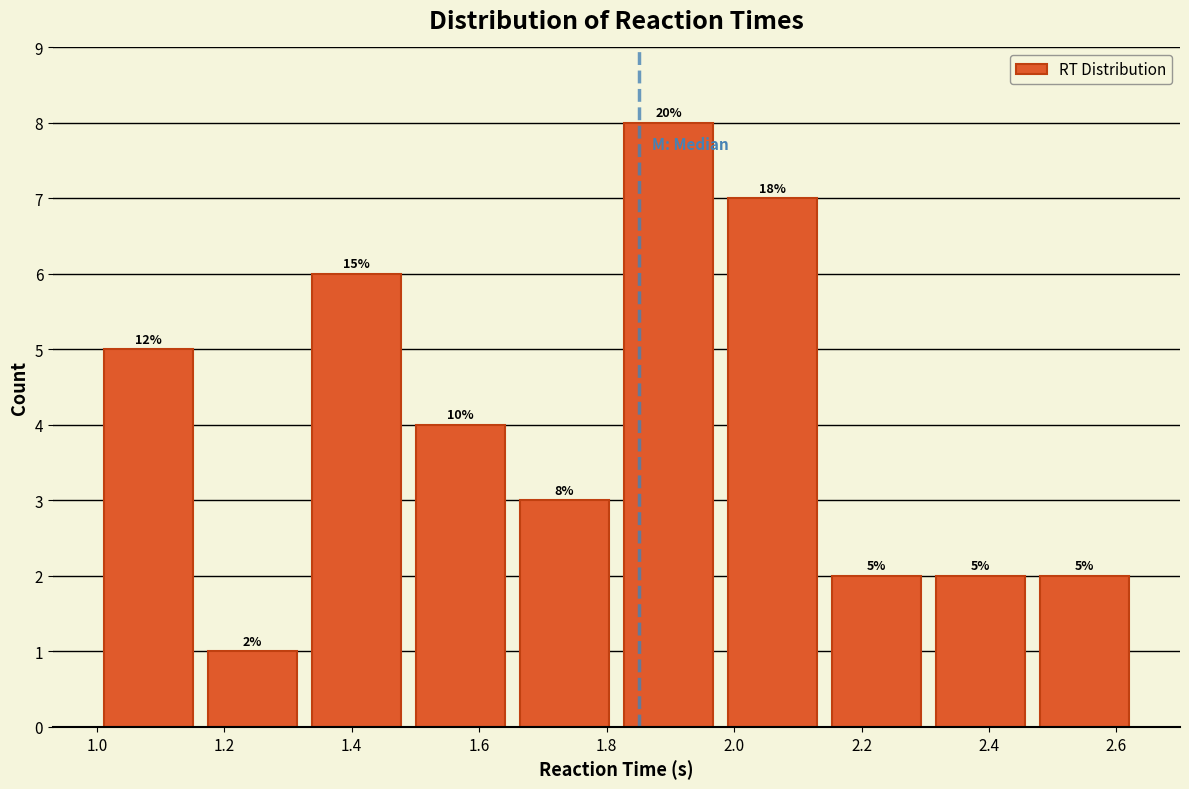

Which range on the x-axis has the tallest bar?

1.82 to 1.98